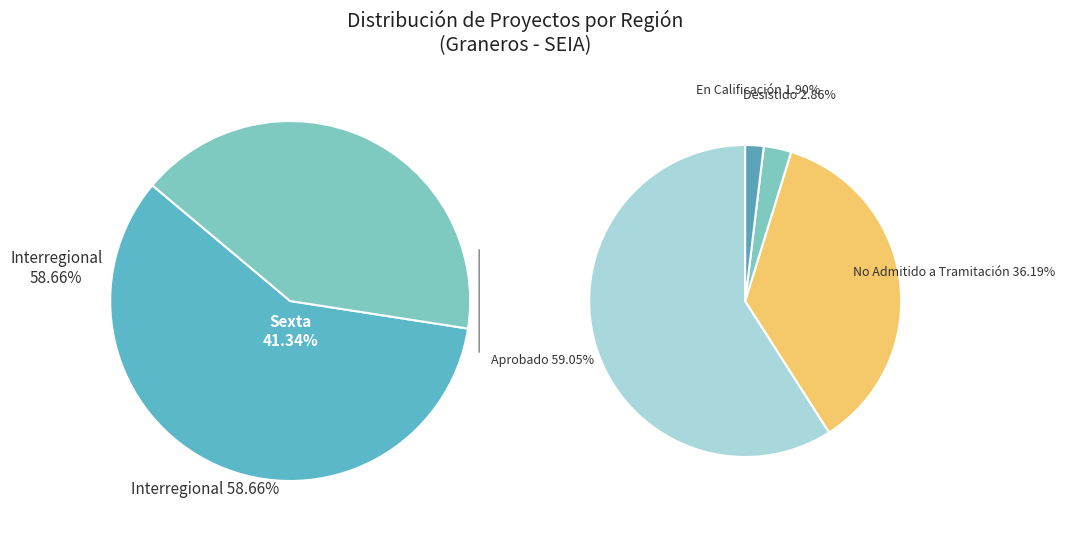

Count the number of slices in the pie.

2